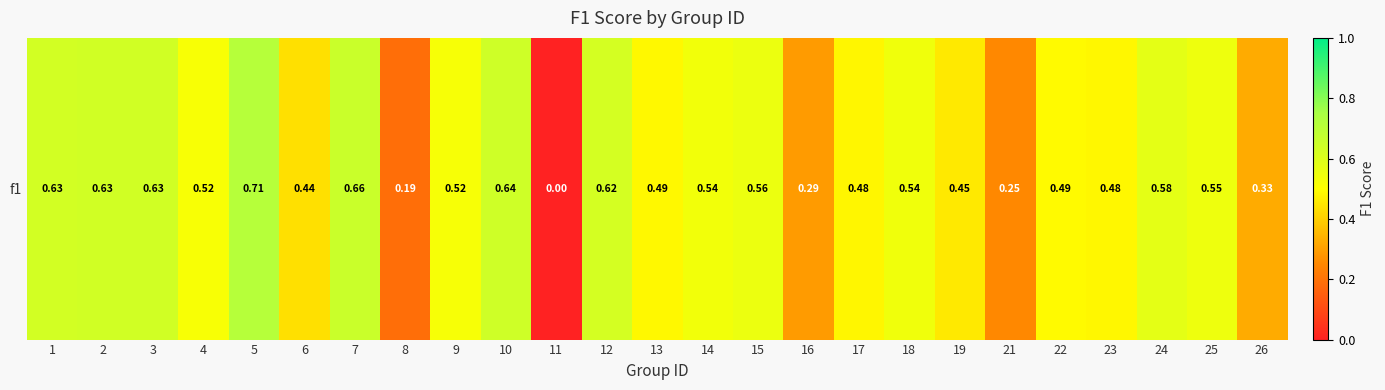

At which label is the value closest to 0?

11